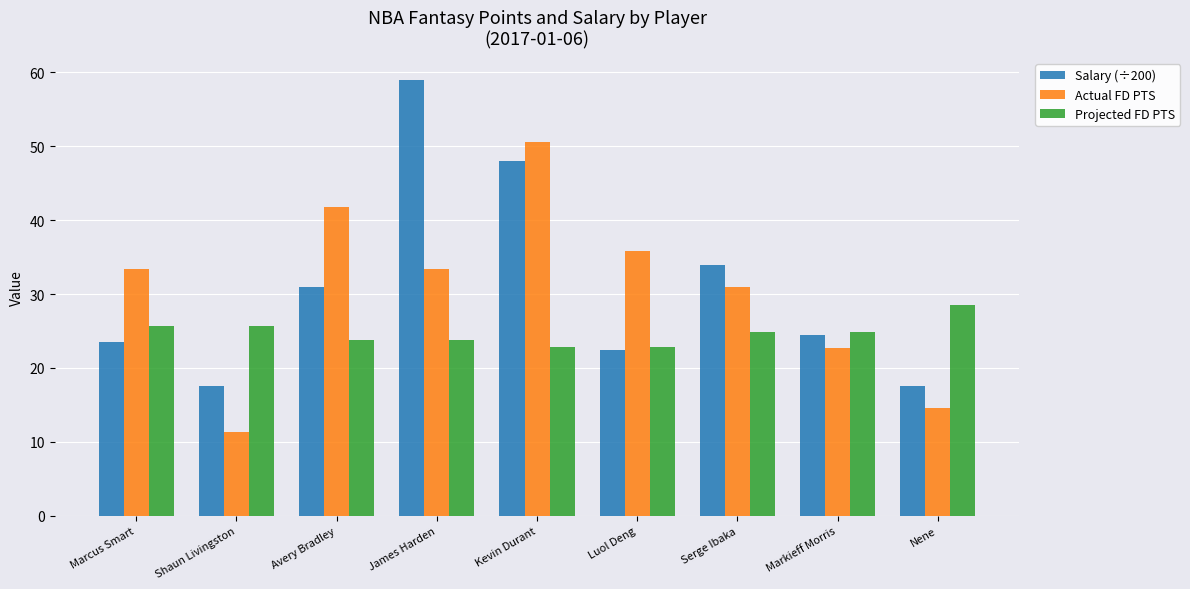

The Actual FD PTS series shows 11.4 at Shaun Livingston. True or false?

True